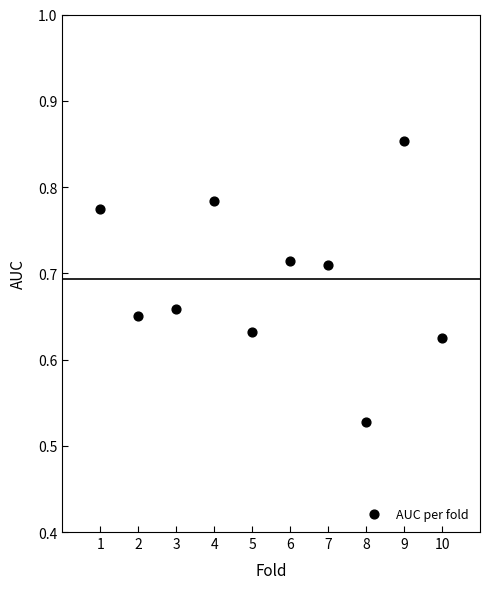

What is the range of Y values (max minus min)?

0.3